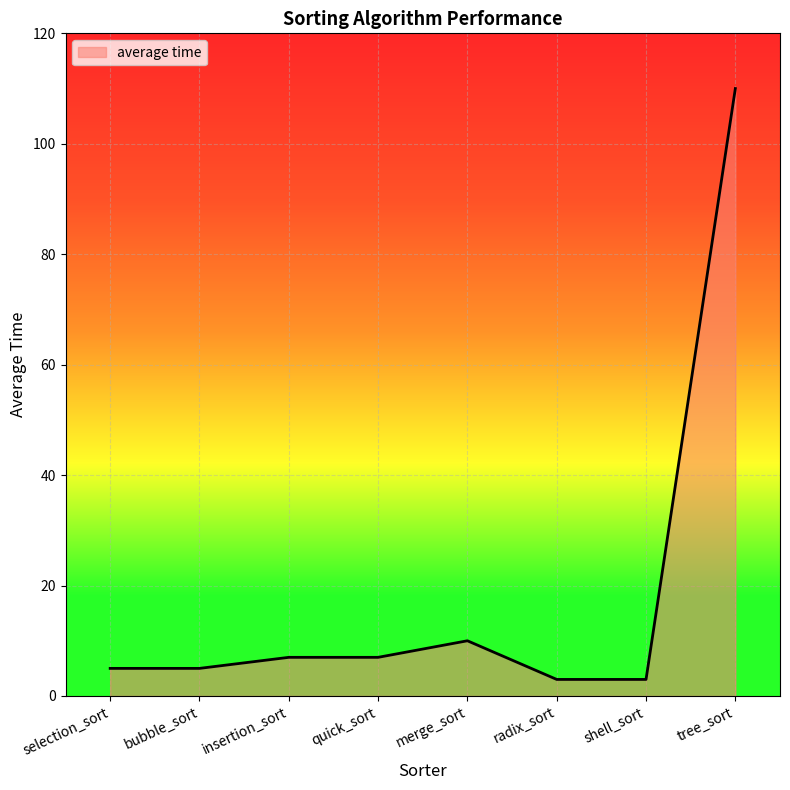

Reading left to right, transcribe all the data shown in this chart.

5	5	7	7	10	3	3	110